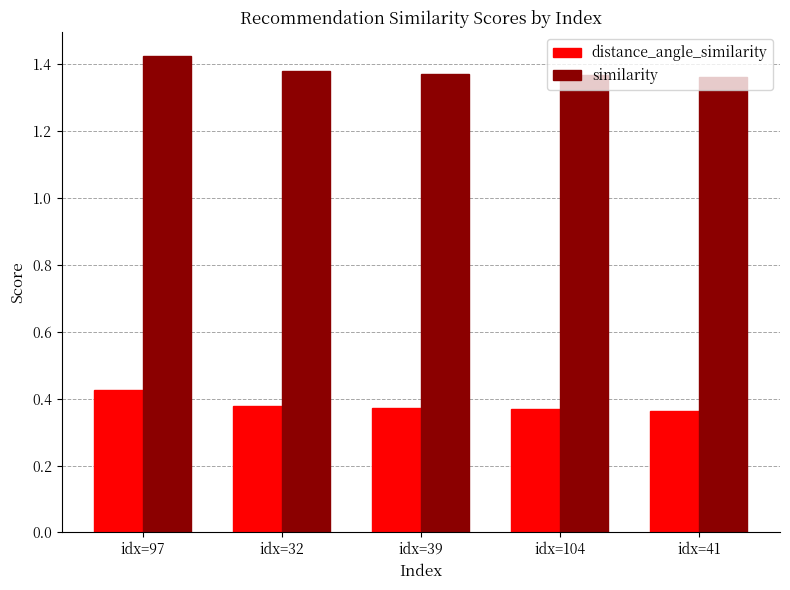

True or false: distance_angle_similarity has a value of 0.5 at idx=39.

False